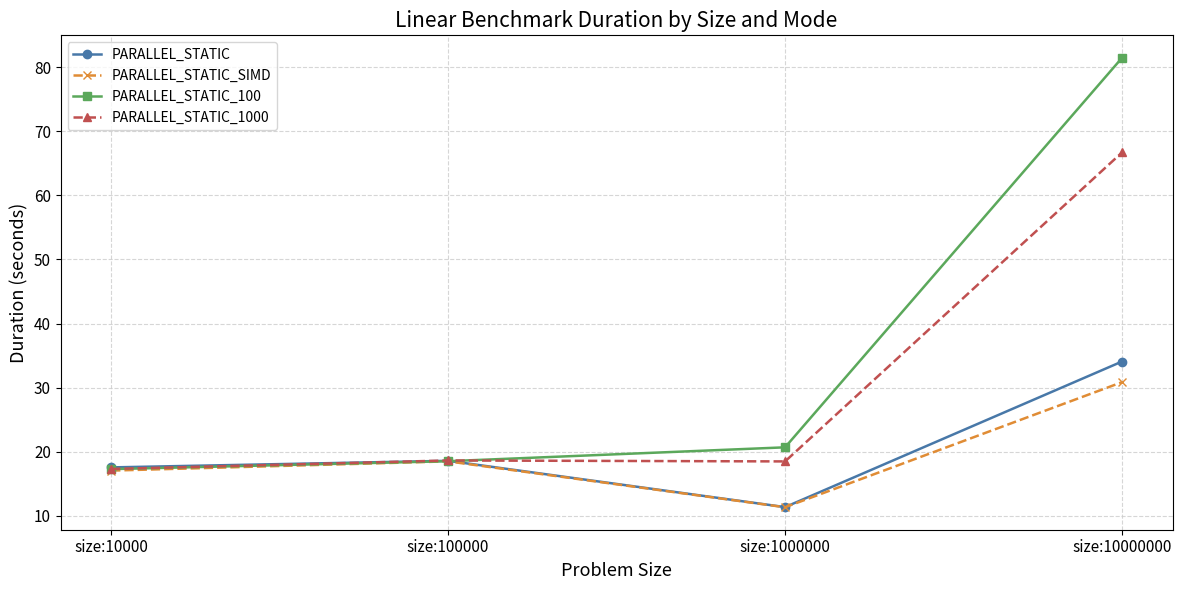

At which category does PARALLEL_STATIC_SIMD reach its first local peak?

size:100000